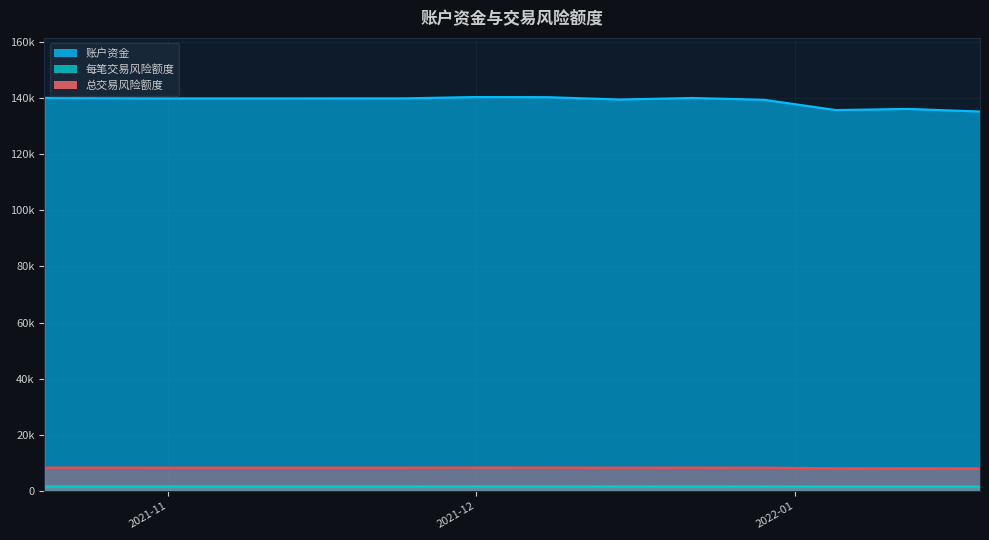

The 账户资金 series shows 55477.5 at 2022-01-19. True or false?

False